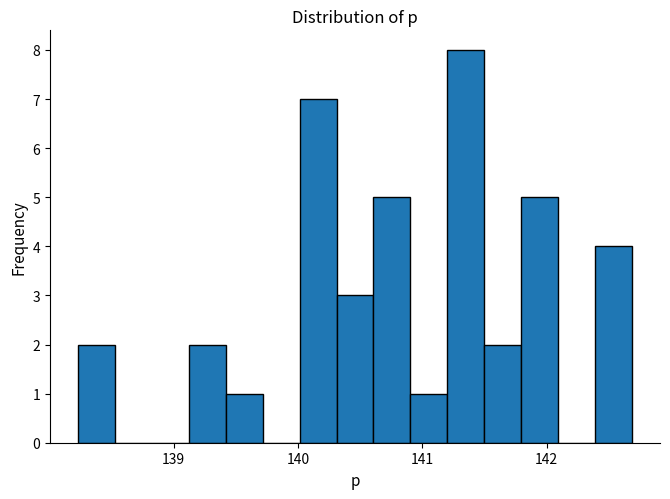

Around what value on the x-axis is the tallest bar? Give the approximate position of its centre, as read against the axis.

141.4